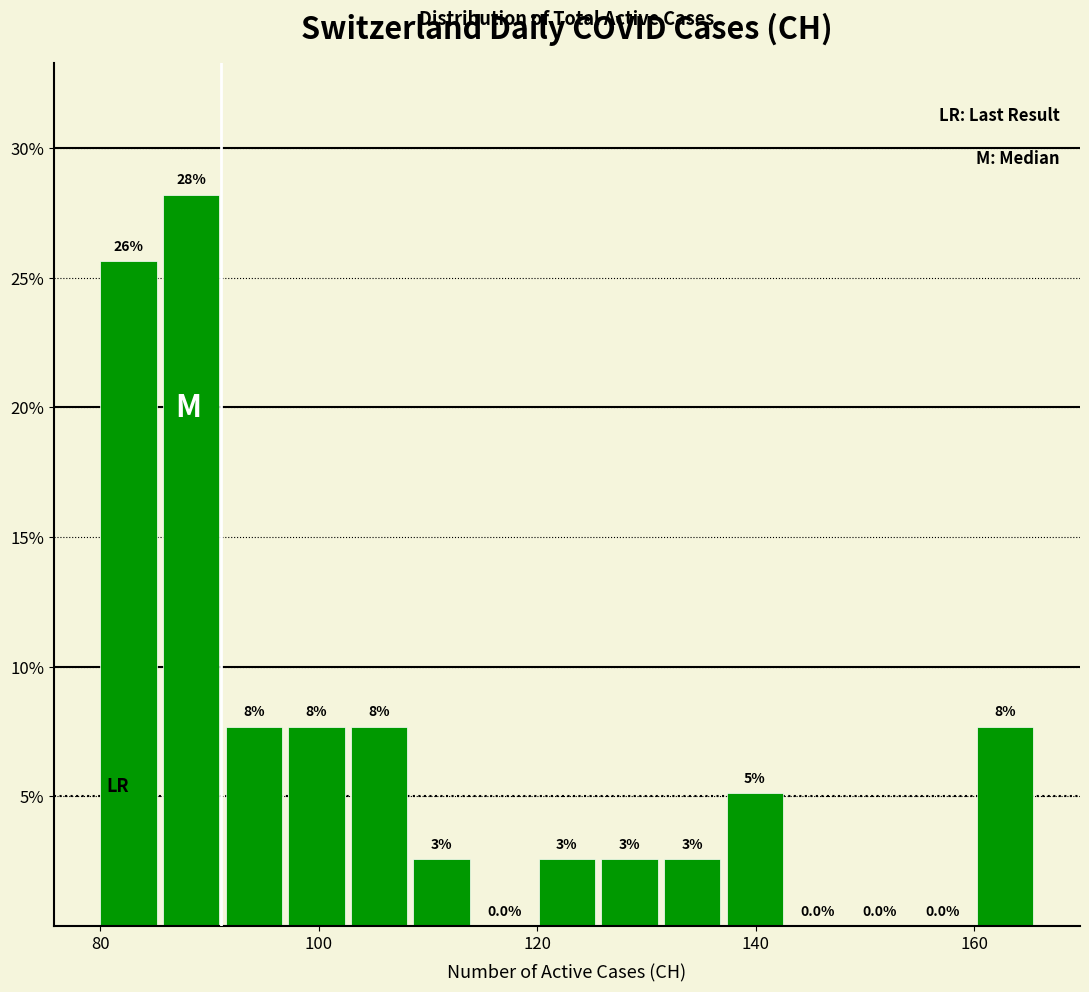

Read against the x-axis, roughly where is the centre of the tallest bar?

88